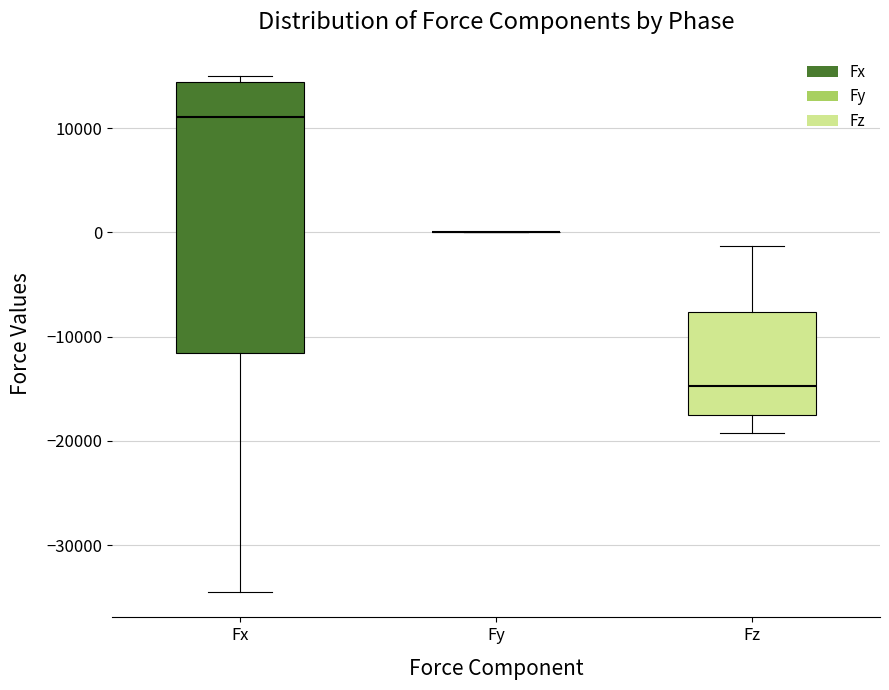

Reading left to right, transcribe this box plot: for each box, give where its median line is, the range the box spans, and where its two whiskers end, as read against the y-axis. The values are not printed on the chart, so give them approximately, as read against the axis.

Fx: median 11000, box -12000 to 14000, whiskers -34000 to 15000
Fy: box collapsed to a line at 0, whiskers 0 to 0
Fz: median -15000, box -18000 to -8000, whiskers -19000 to -1000